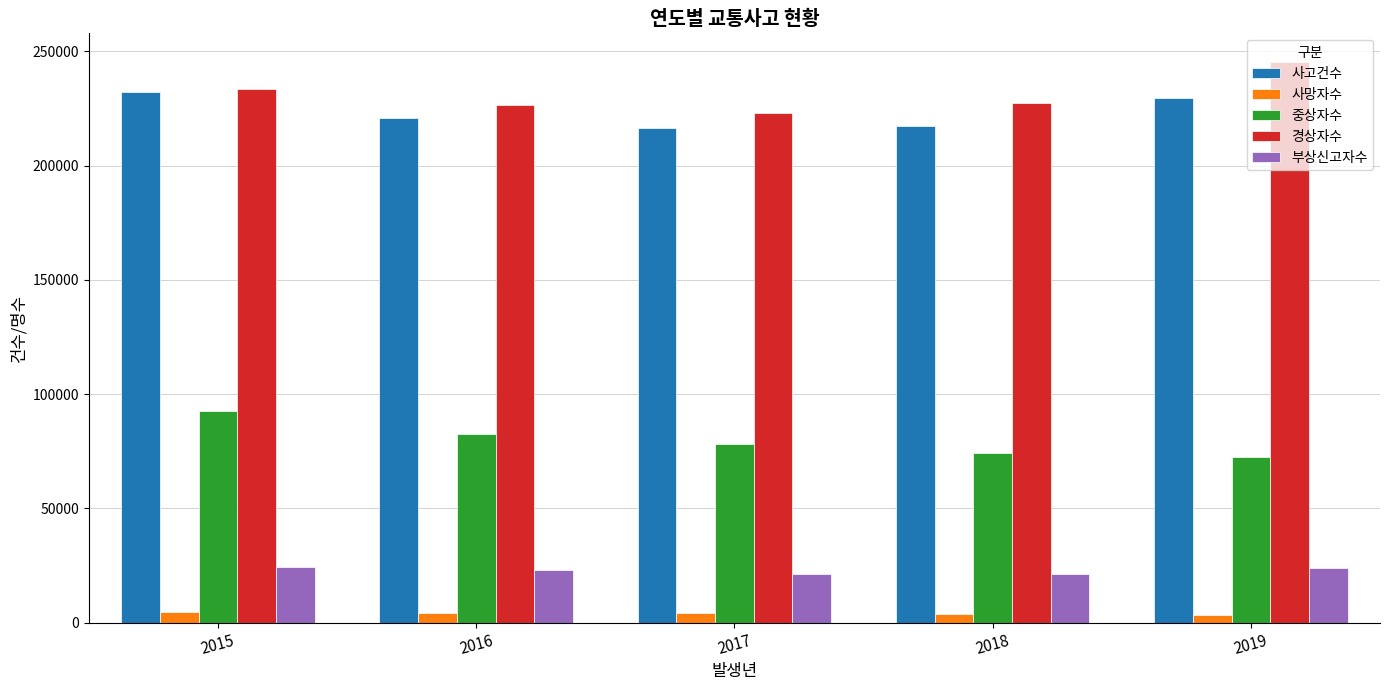

How many distinct data groups are displayed?

5